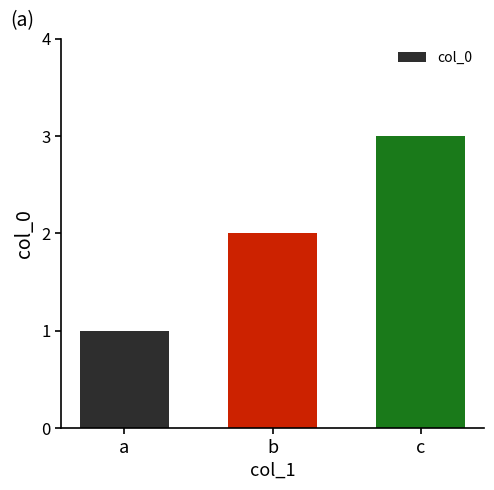

What is the sum of all values?

6